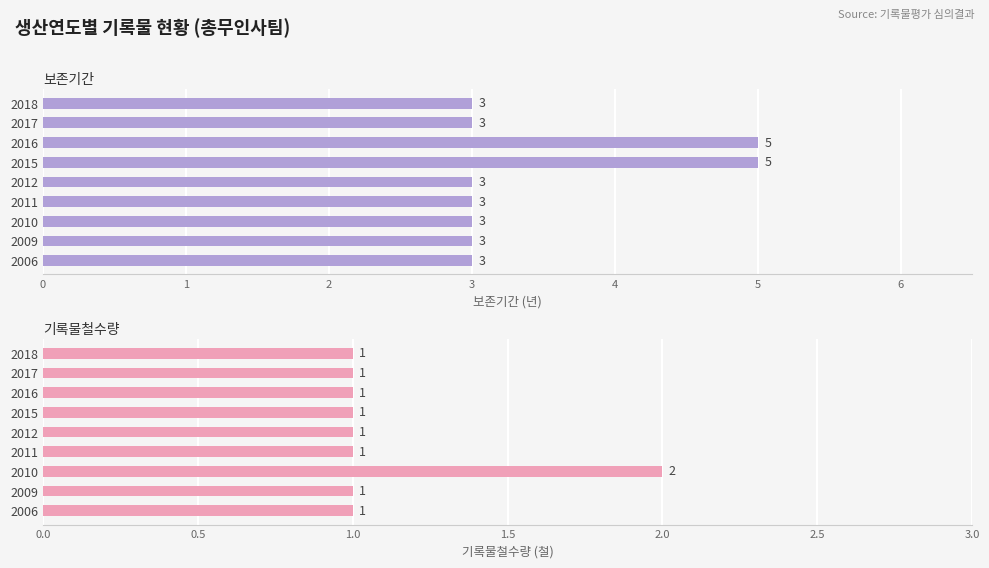

What is the sum of the 보존기간 values at 0 and 1?

6